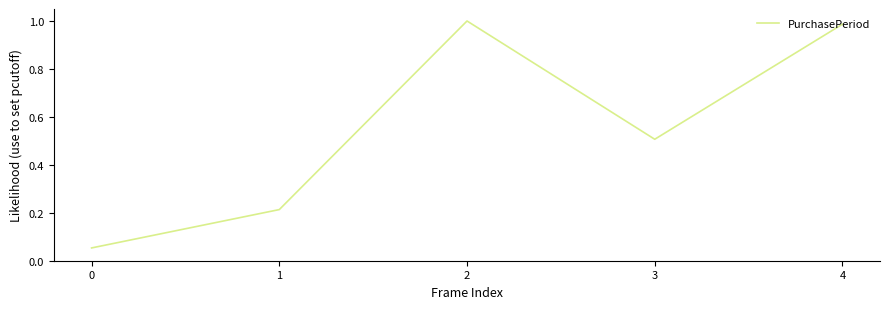

What is the difference between the second highest and minimum values?

0.9